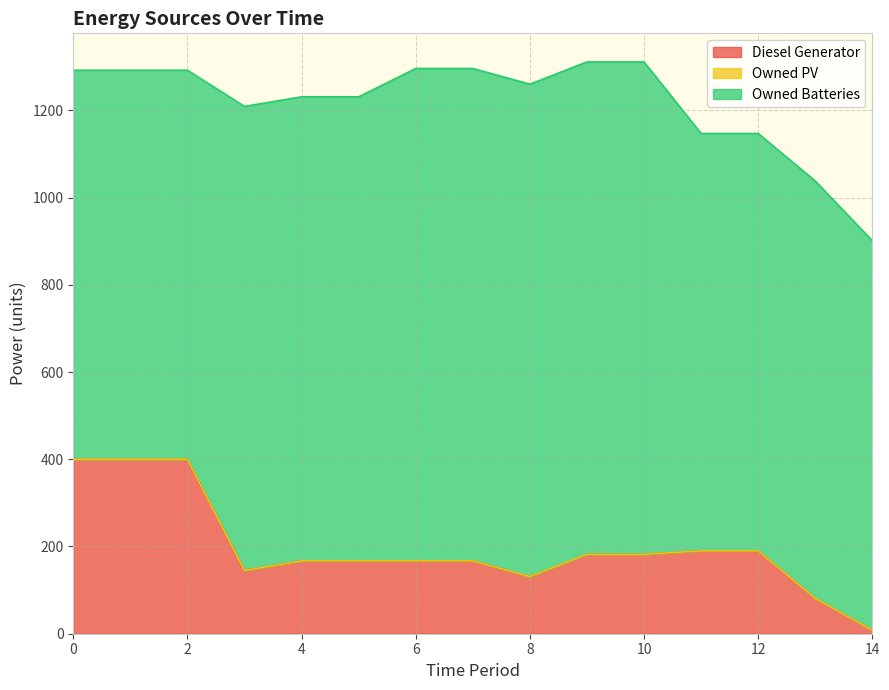

Reading right to left, extract all data points from this chart.

Diesel Generator: 8	81	190	190	182	182	131	167	167	167	167	145	400	400	400
Owned PV: 0	0	0	0	0	0	0	0	0	0	0	0	0	0	0
Owned Batteries: 893	957	957	957	1129	1129	1129	1129	1129	1064	1064	1064	892	892	892